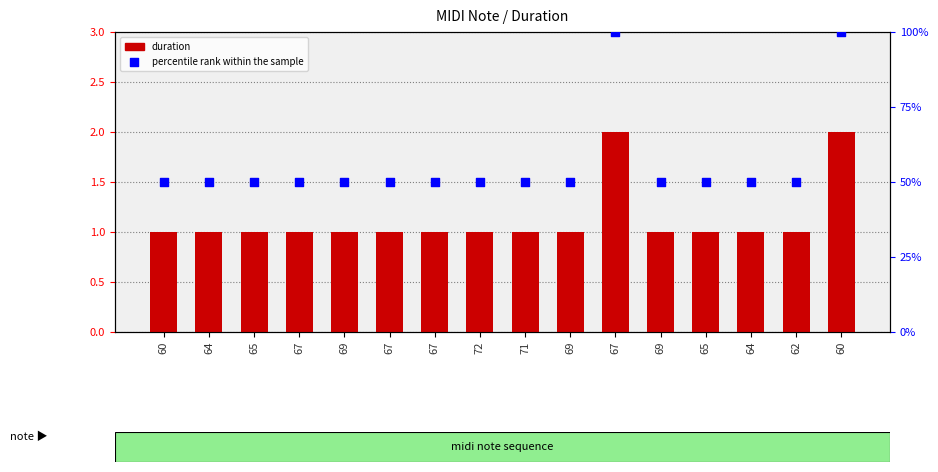

Which series has the largest total across all categories?

percentile rank within the sample